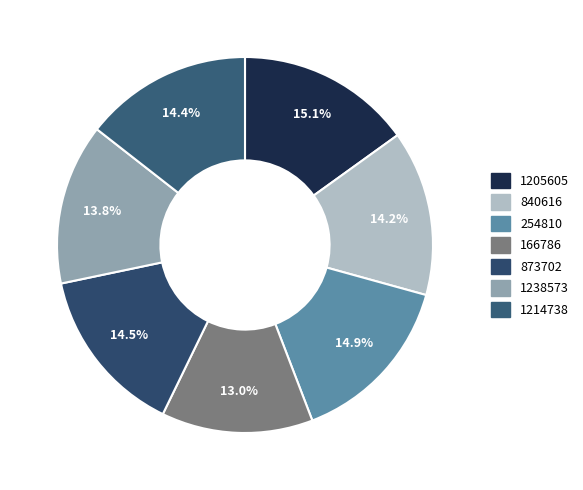

True or false: 840616 accounts for 14% of the total.

True